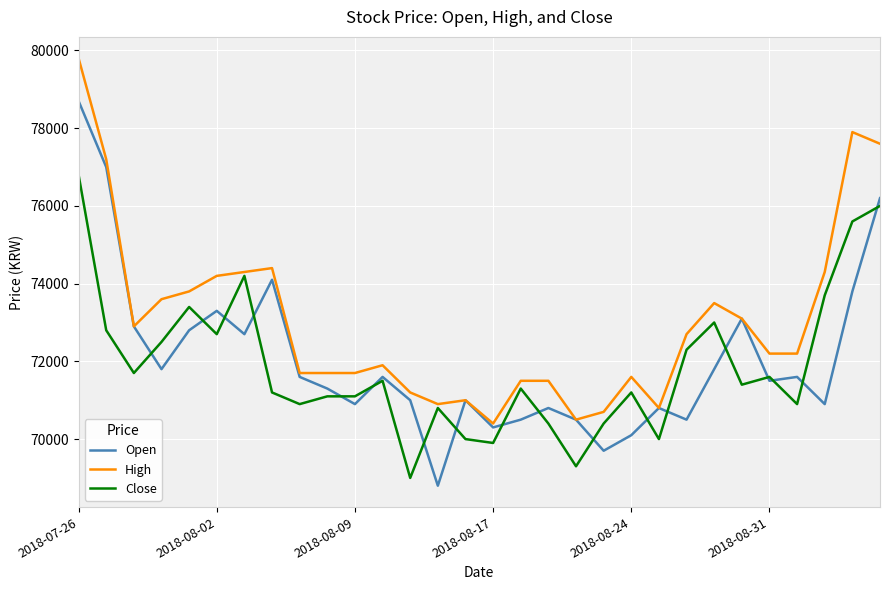

Which series has the largest total across all categories?

High